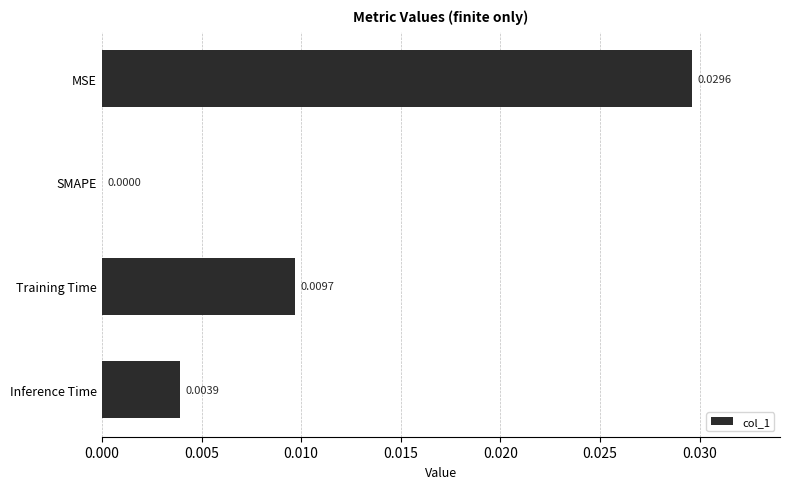

Between Inference Time and Training Time, which is larger?

Training Time